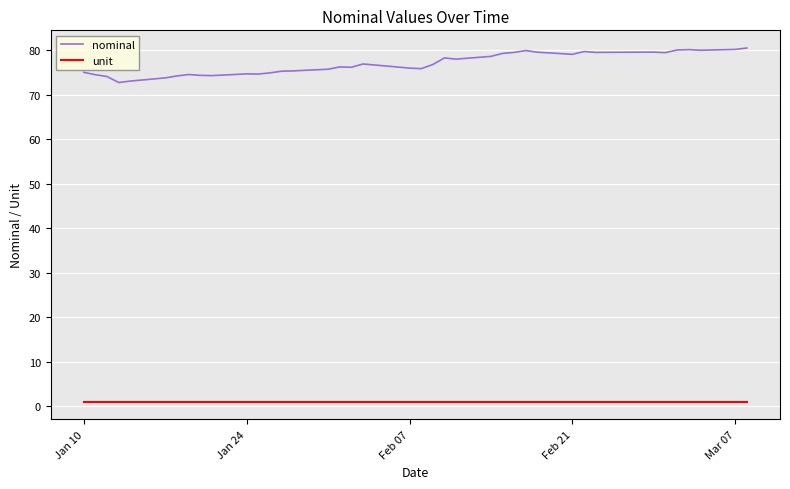

Rank the series by their average value, from highest to lowest.

nominal, unit